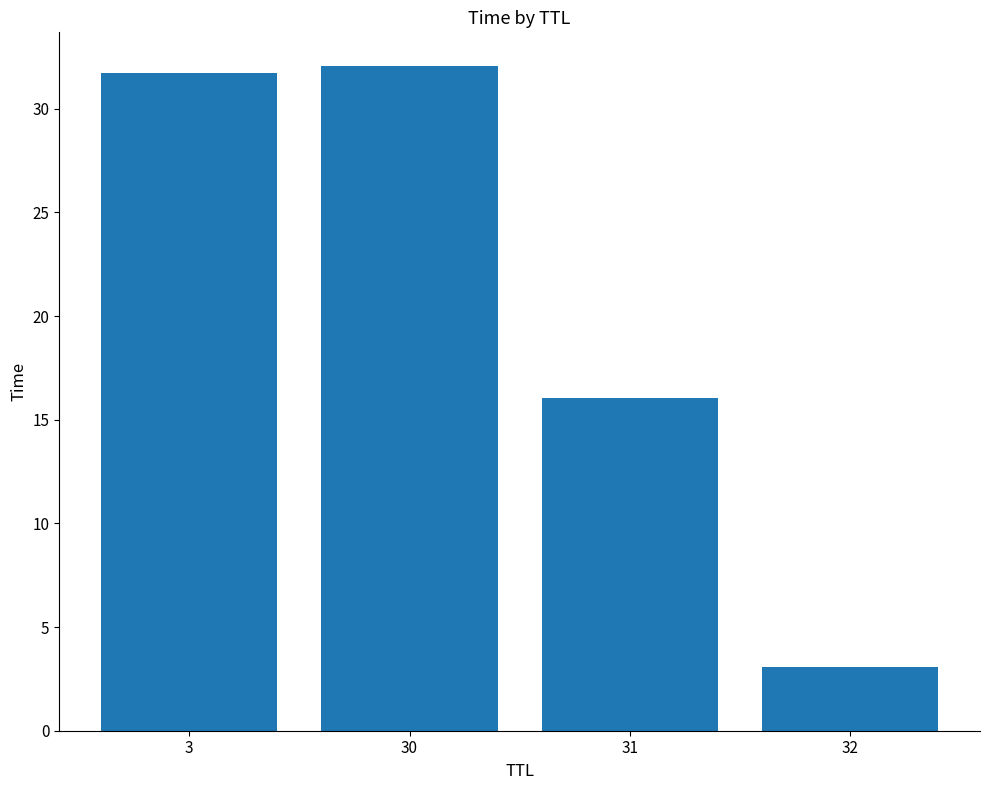

The chart shows a value of 3.1 at 32. True or false?

True